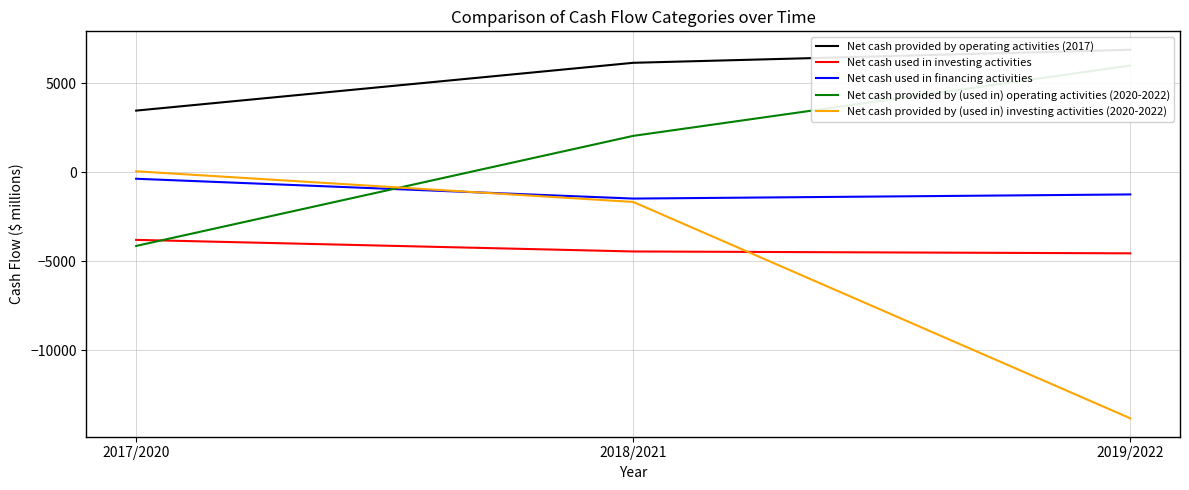

What is the difference between the second highest and minimum values in the Net cash provided by operating activities (2017) series?

2686